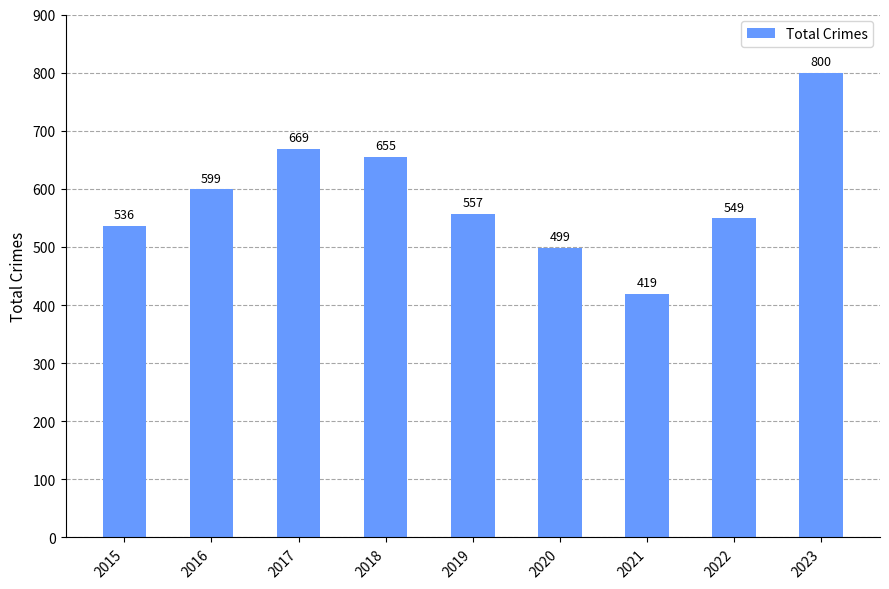

What is the sum of all values?

5283